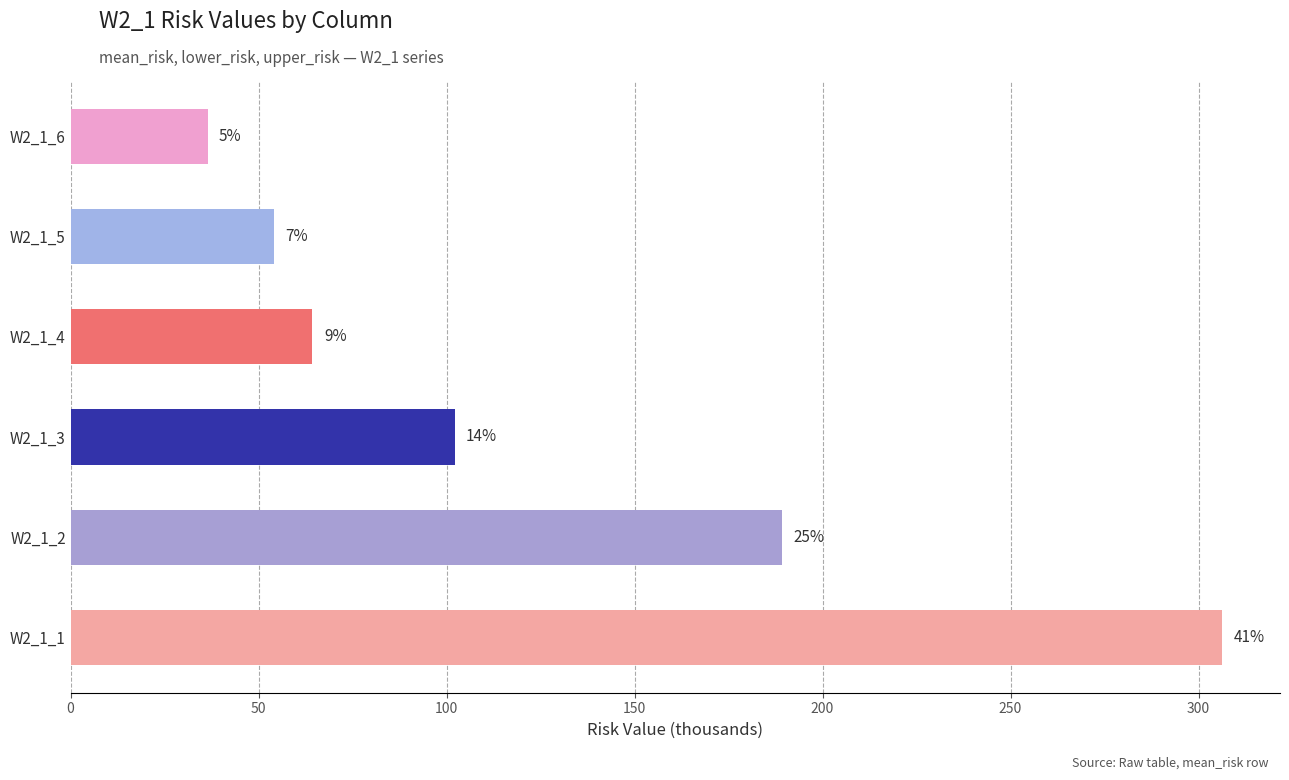

What is the sum of all values?

752.6